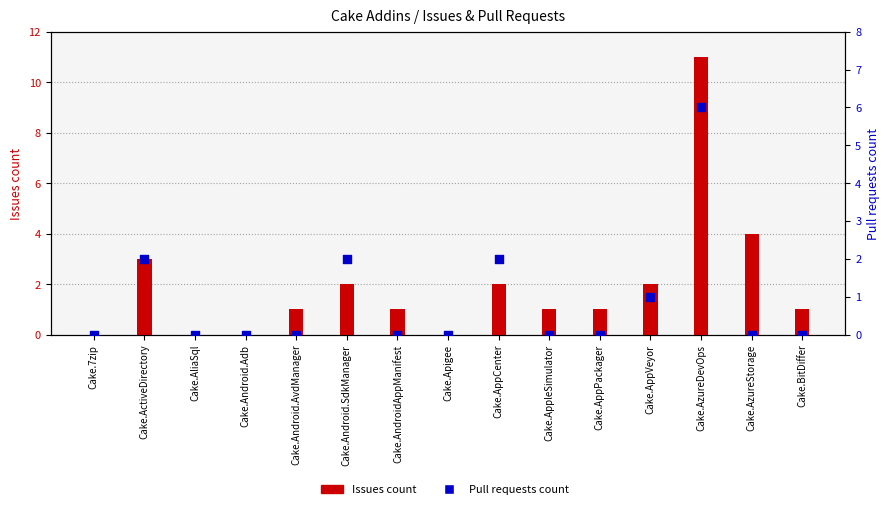

What are all the series names shown in the legend?

Issues count, Pull requests count